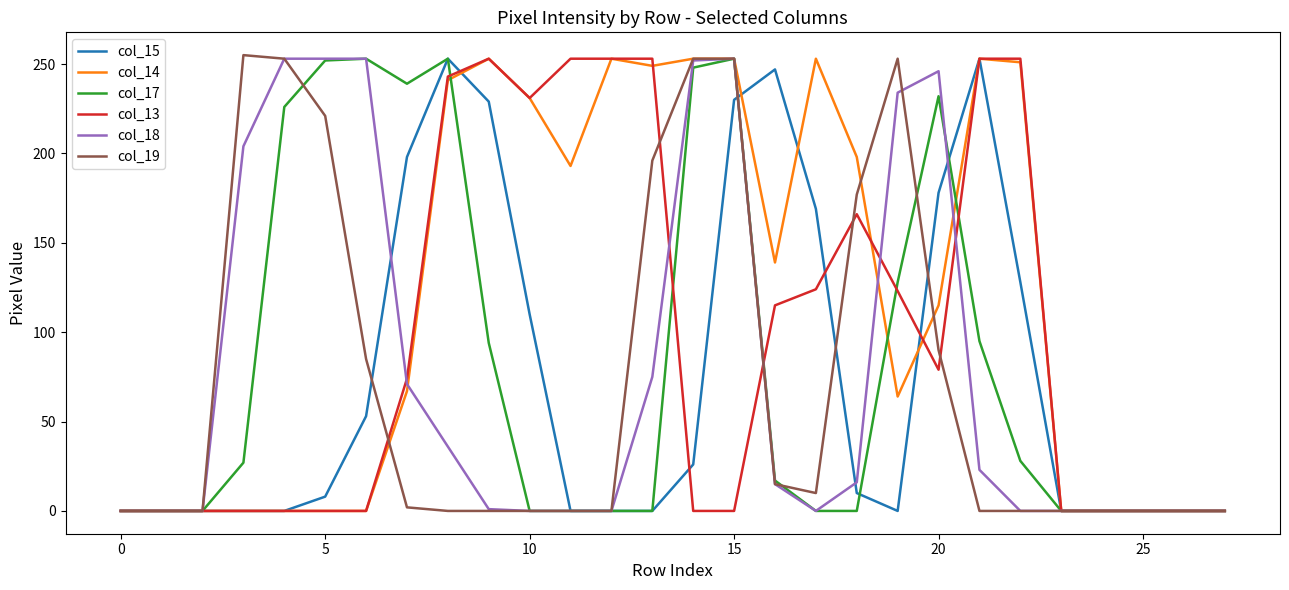

Which series has the largest total across all categories?

col_14